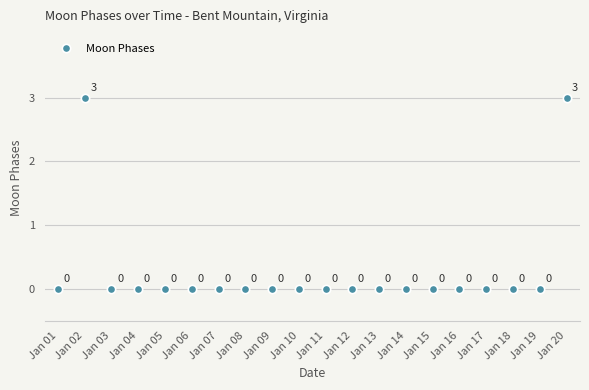

True or false: there are more than 0 points higher than both neighbors.

True